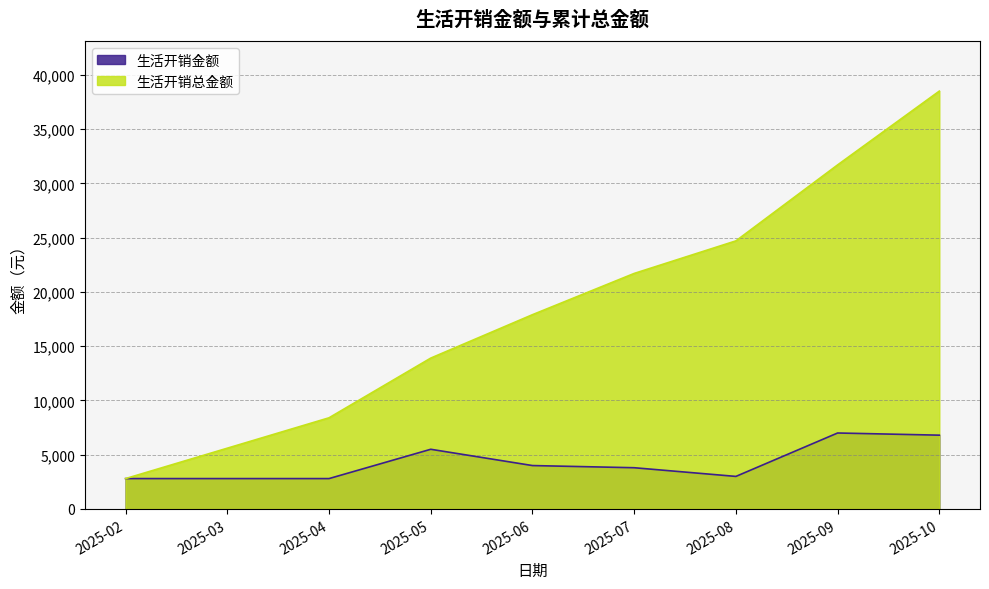

What is the highest value of the 生活开销总金额 series?

38500